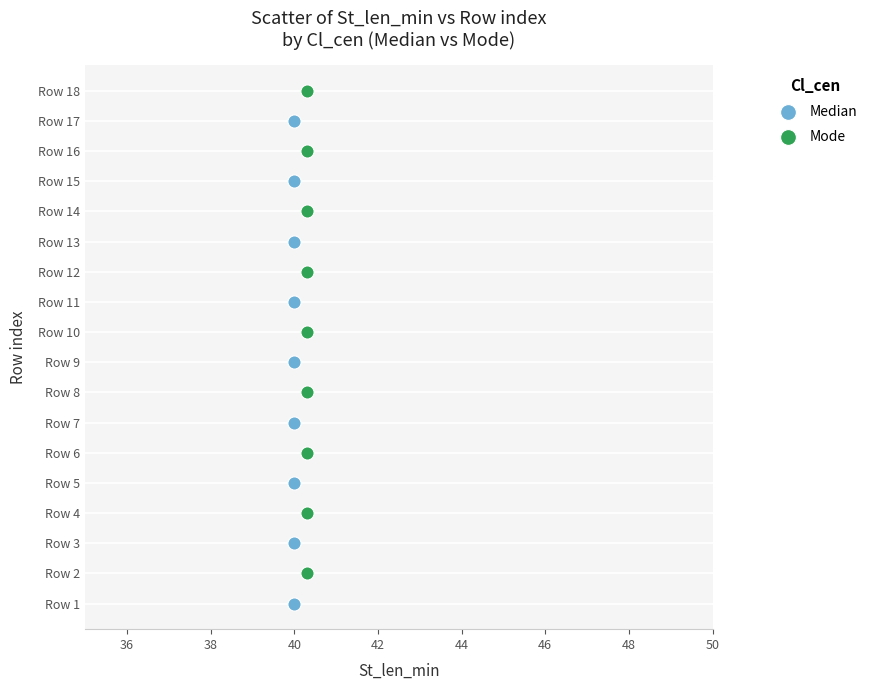

What are all the series names shown in the legend?

Median, Mode